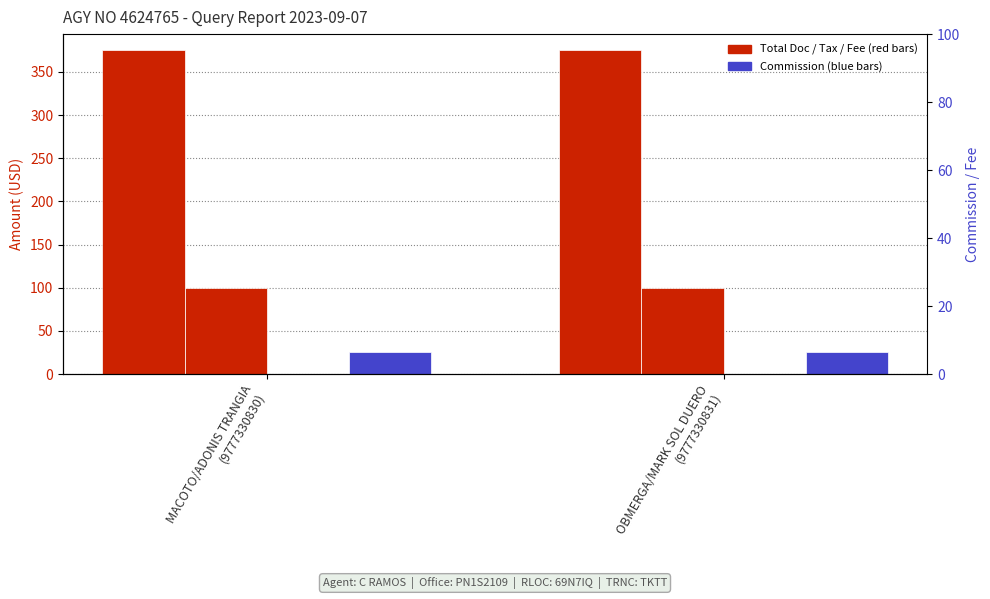

Which series changed the most between MACOTO/ADONIS TRANGIA
(9777330830) and OBMERGA/MARK SOL DUERO
(9777330831)?

Total Doc